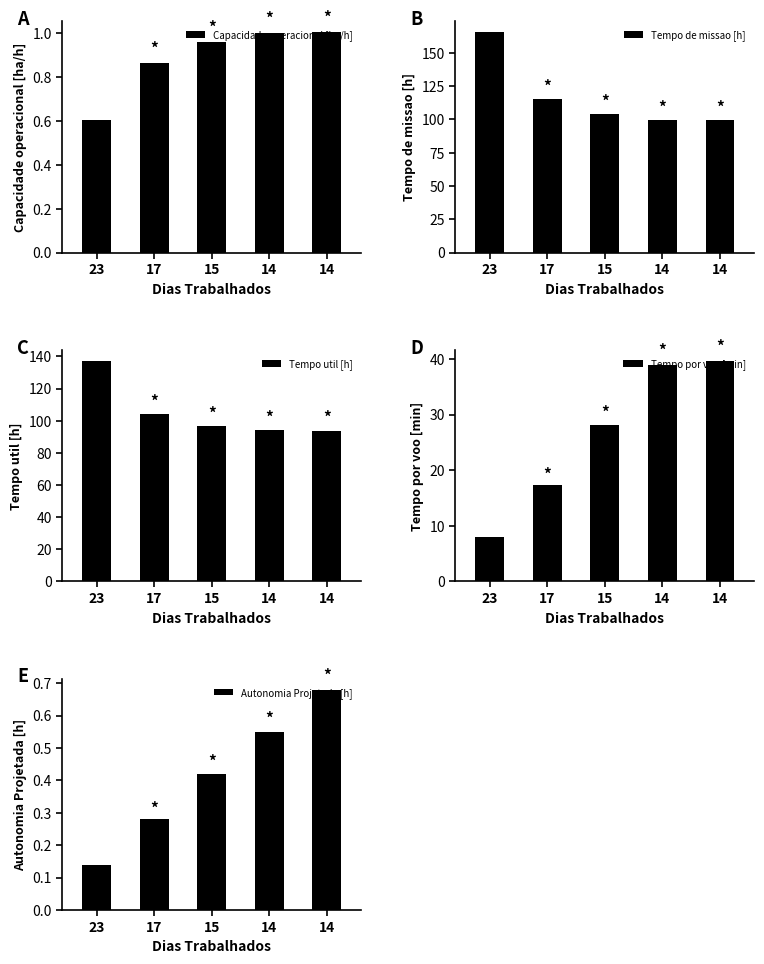

Reading left to right, list all the values displayed in this chart.

Capacidade operacional [ha/h]: 0.6	0.9	1.0	1.0	1.0
Tempo de missao [h]: 165.5	115.5	104.2	99.8	99.6
Tempo util [h]: 137.2	104.1	96.8	94.0	93.8
Tempo por voo [min]: 8.0	17.3	28.1	38.9	39.6
Autonomia Projetada [h]: 0.1	0.3	0.4	0.6	0.7